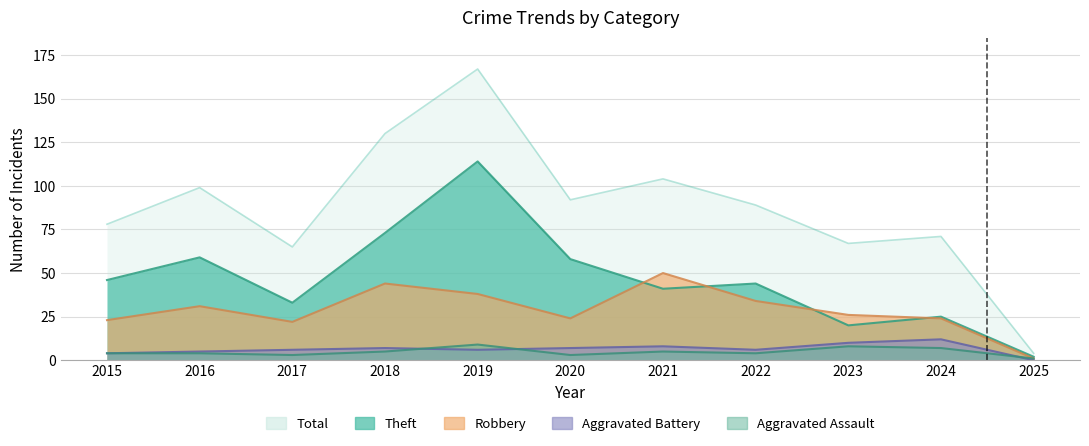

What are all the series names shown in the legend?

Theft, Robbery, Aggravated Battery, Aggravated Assault, Total